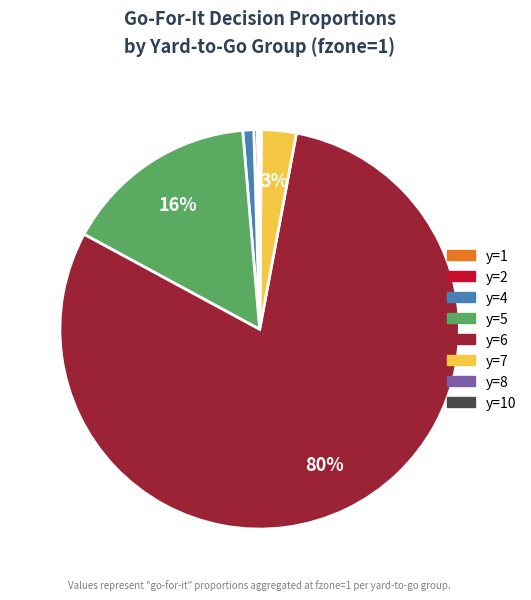

To the nearest percent, what is the difference between the largest and smallest slice percentages?

80%